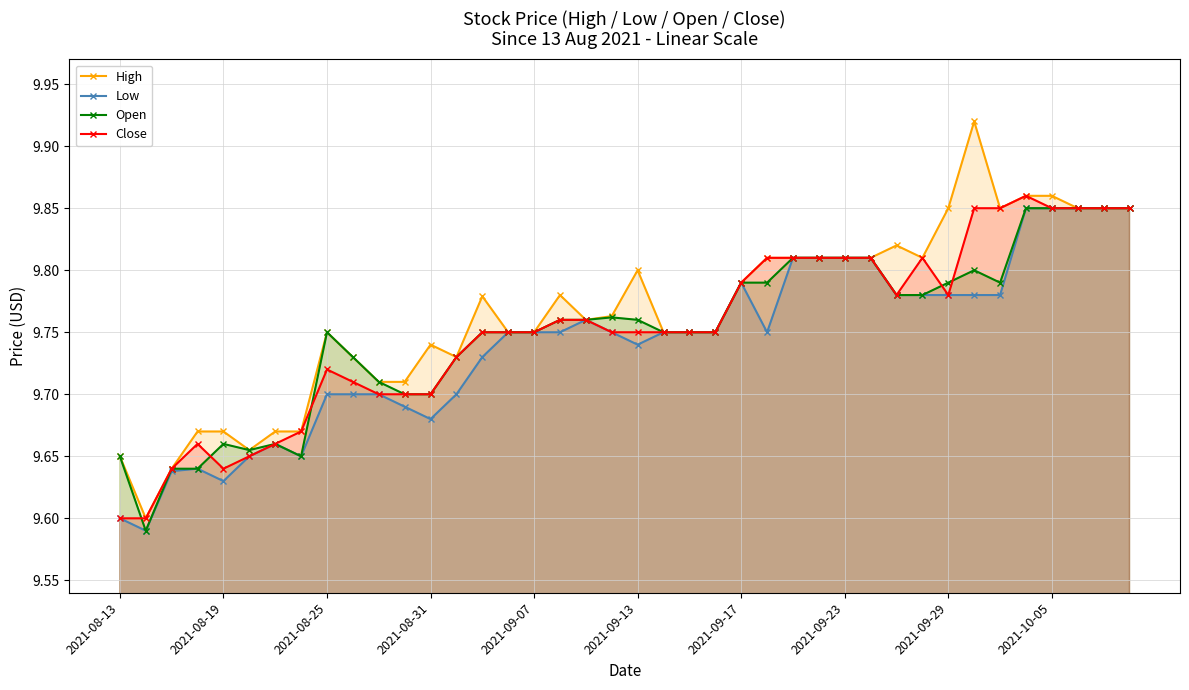

True or false: Open has a value of 15.1 at 26.

False